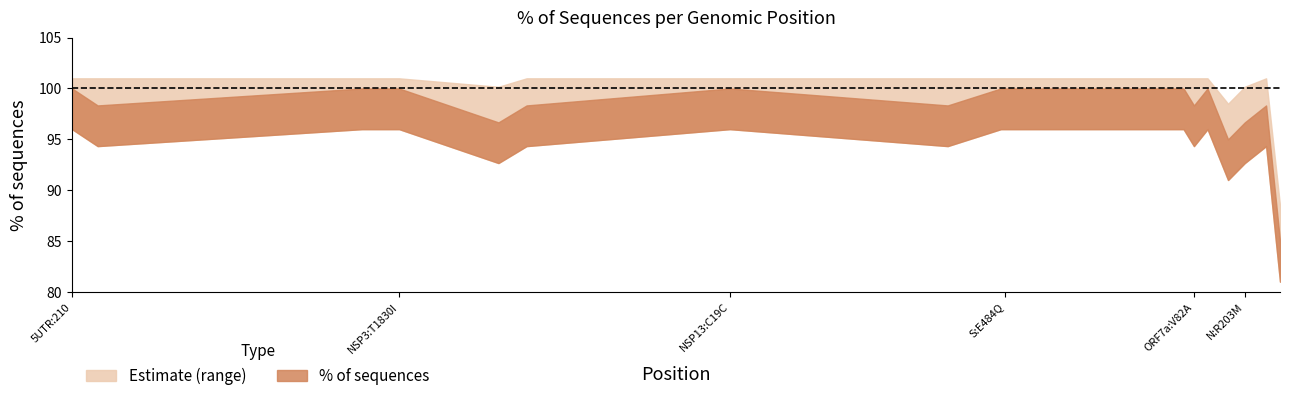

How many interior local valleys (lower than both neighbors) does the data have?

5